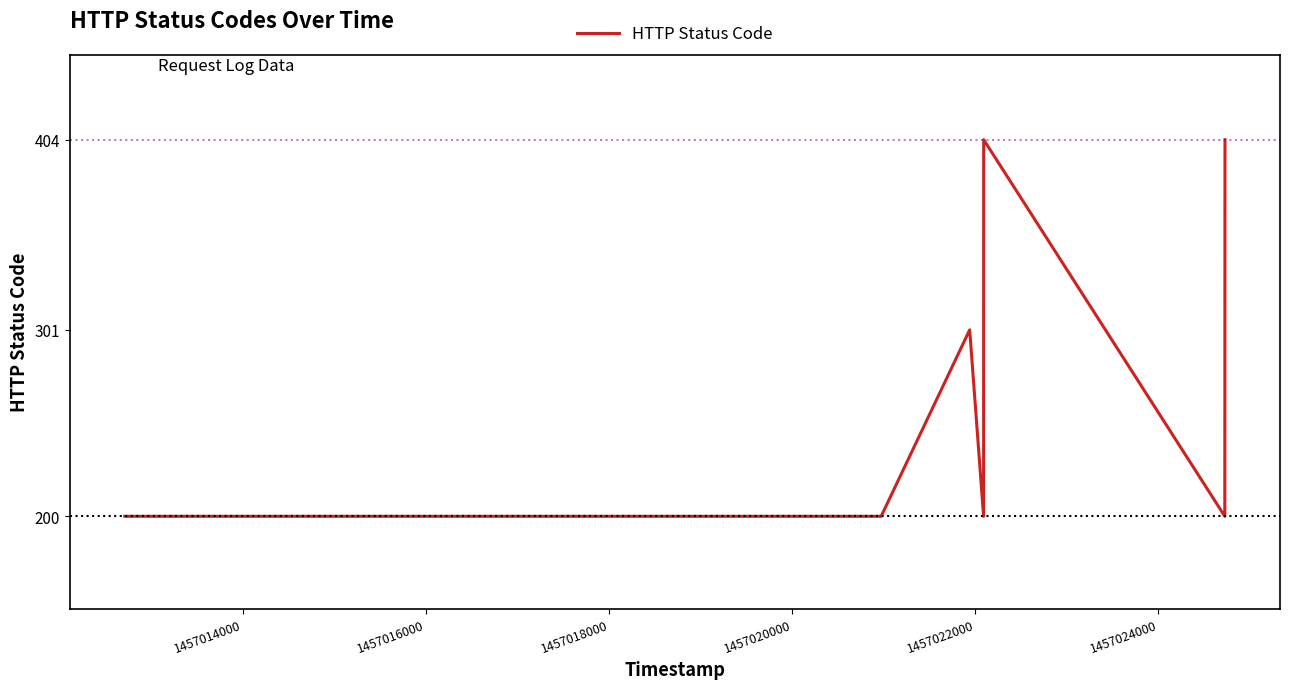

What is the difference between the second highest and minimum values?

204